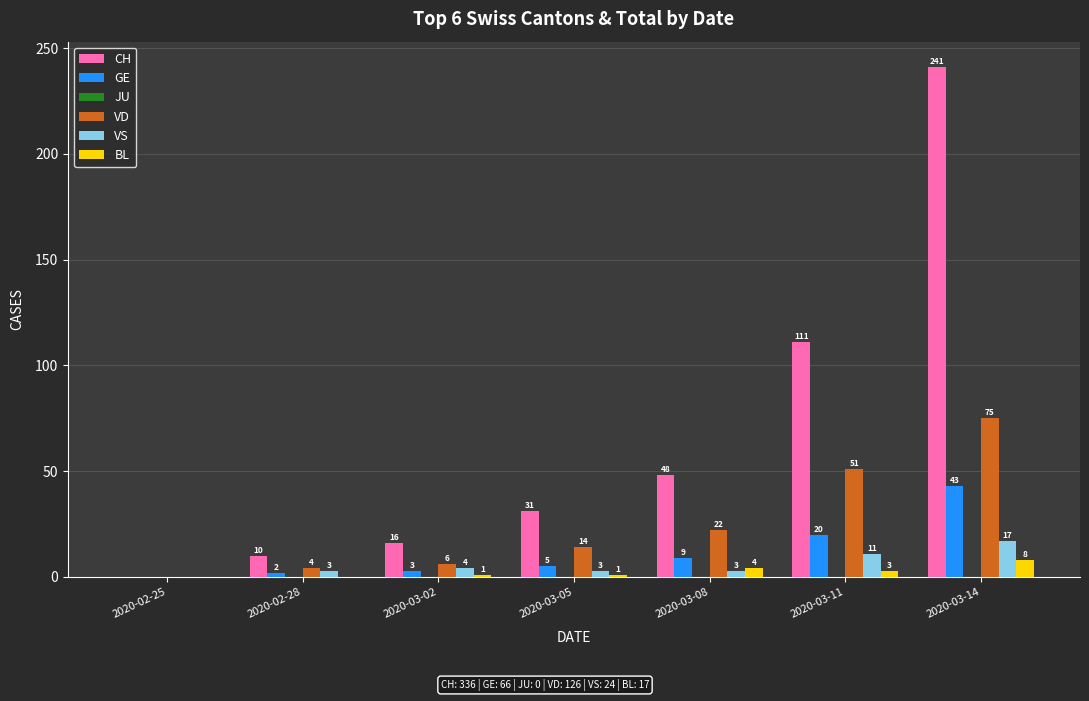

What is the sum of the CH values at 2020-03-11 and 2020-03-02?

127